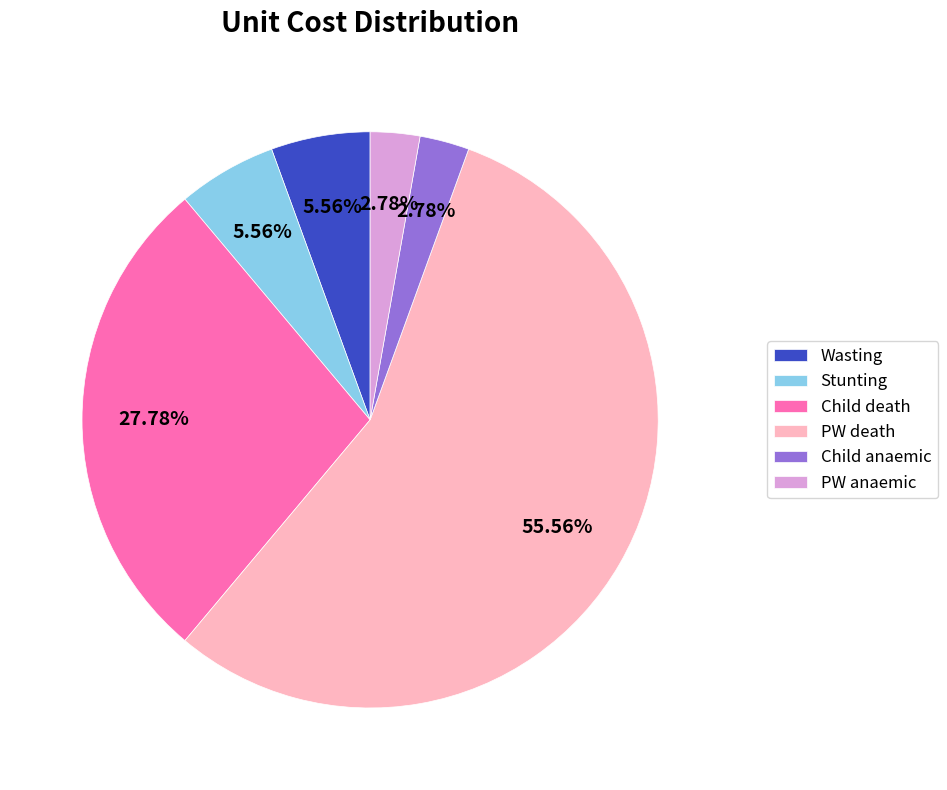

To the nearest percent, what is the combined percentage of Stunting and PW anaemic?

8%